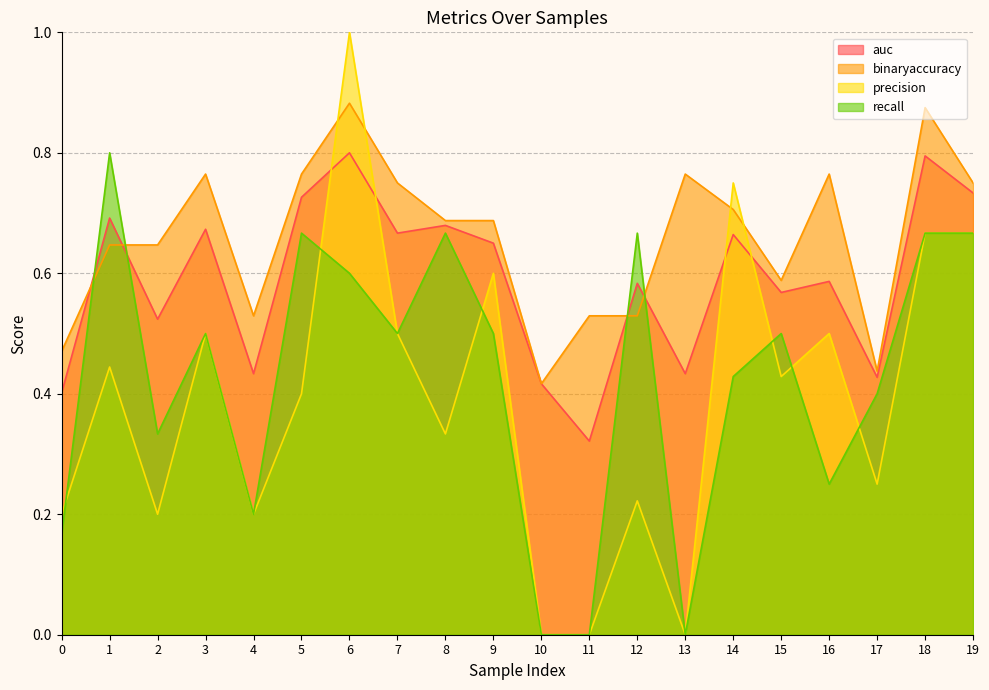

Reading left to right, extract all data points from this chart.

auc: 0.4	0.7	0.5	0.7	0.4	0.7	0.8	0.7	0.7	0.7	0.4	0.3	0.6	0.4	0.7	0.6	0.6	0.4	0.8	0.7
binaryaccuracy: 0.5	0.6	0.6	0.8	0.5	0.8	0.9	0.8	0.7	0.7	0.4	0.5	0.5	0.8	0.7	0.6	0.8	0.4	0.9	0.8
precision: 0.2	0.4	0.2	0.5	0.2	0.4	1.0	0.5	0.3	0.6	0.0	0.0	0.2	0.0	0.8	0.4	0.5	0.2	0.7	0.7
recall: 0.2	0.8	0.3	0.5	0.2	0.7	0.6	0.5	0.7	0.5	0.0	0.0	0.7	0.0	0.4	0.5	0.2	0.4	0.7	0.7